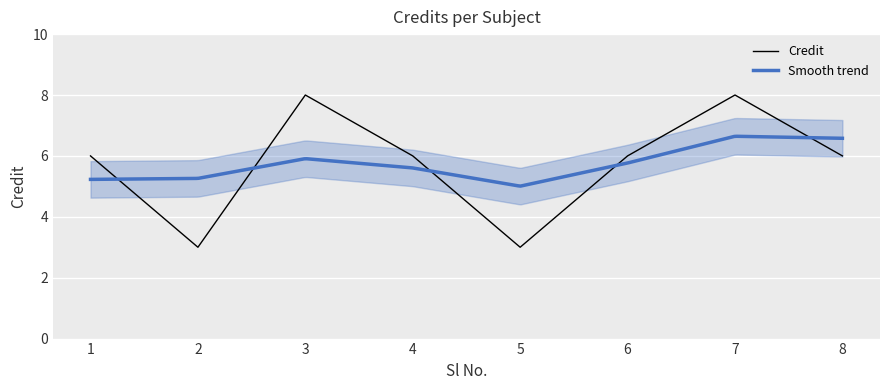

How many points are lower than both their immediate neighbors (excluding endpoints)?

2